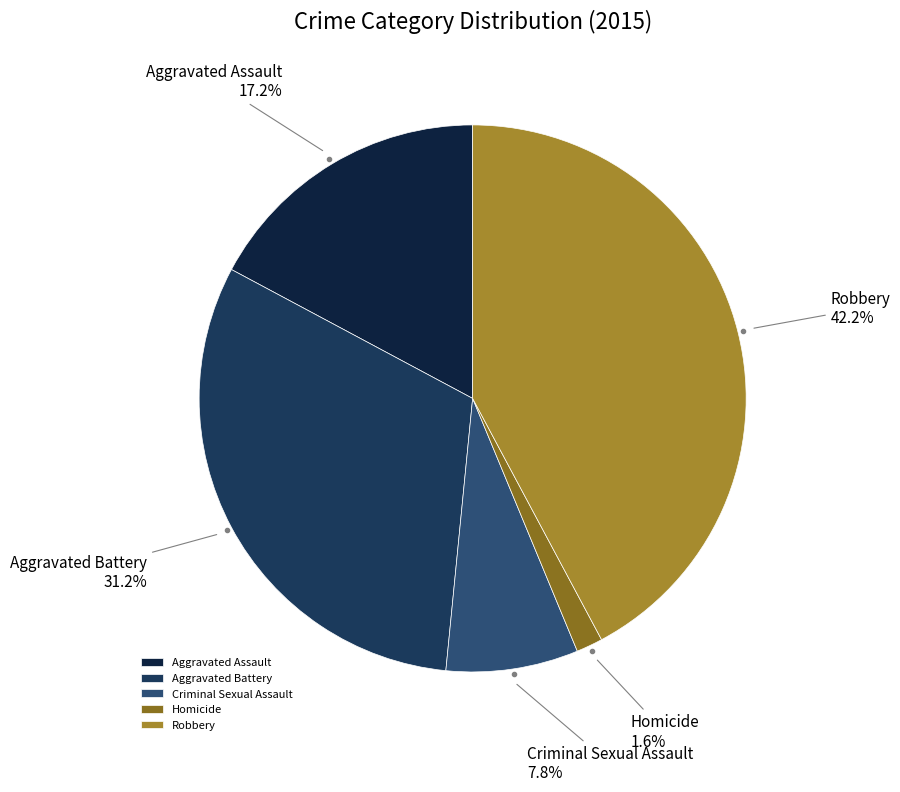

Which has a higher value, Criminal Sexual Assault or Aggravated Battery?

Aggravated Battery